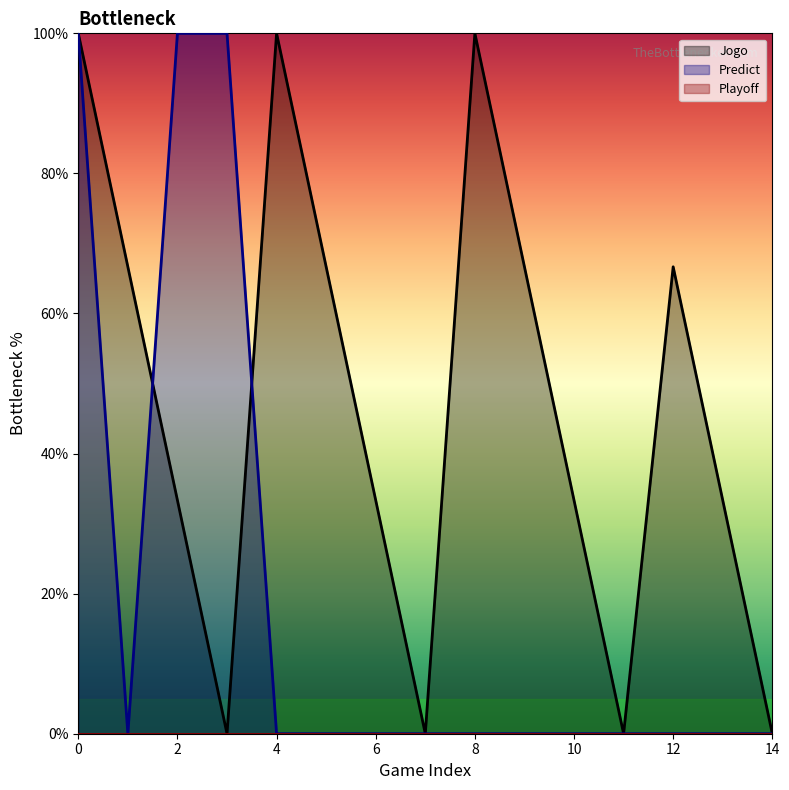

What is the total value across all series at 9?

66.7